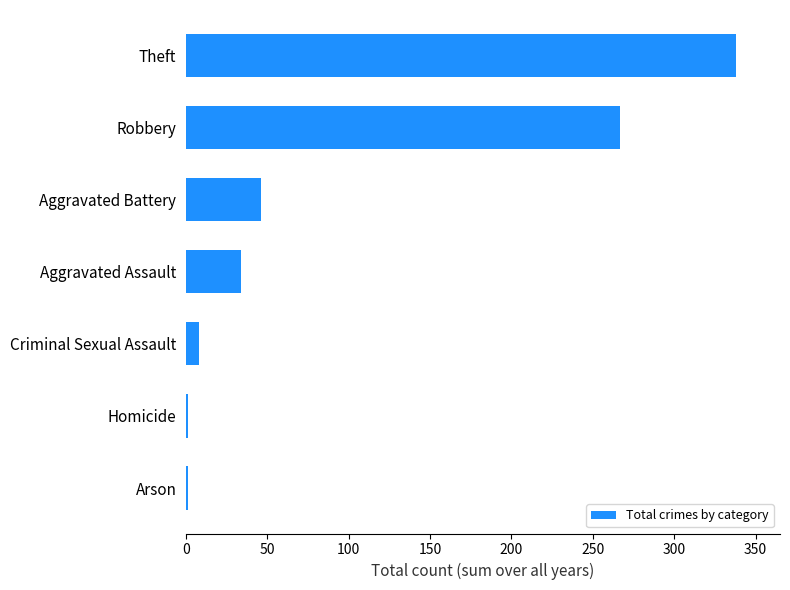

Reading bottom to top, list all the values displayed in this chart.

Arson=1	Homicide=1	Criminal Sexual Assault=8	Aggravated Assault=34	Aggravated Battery=46	Robbery=267	Theft=338